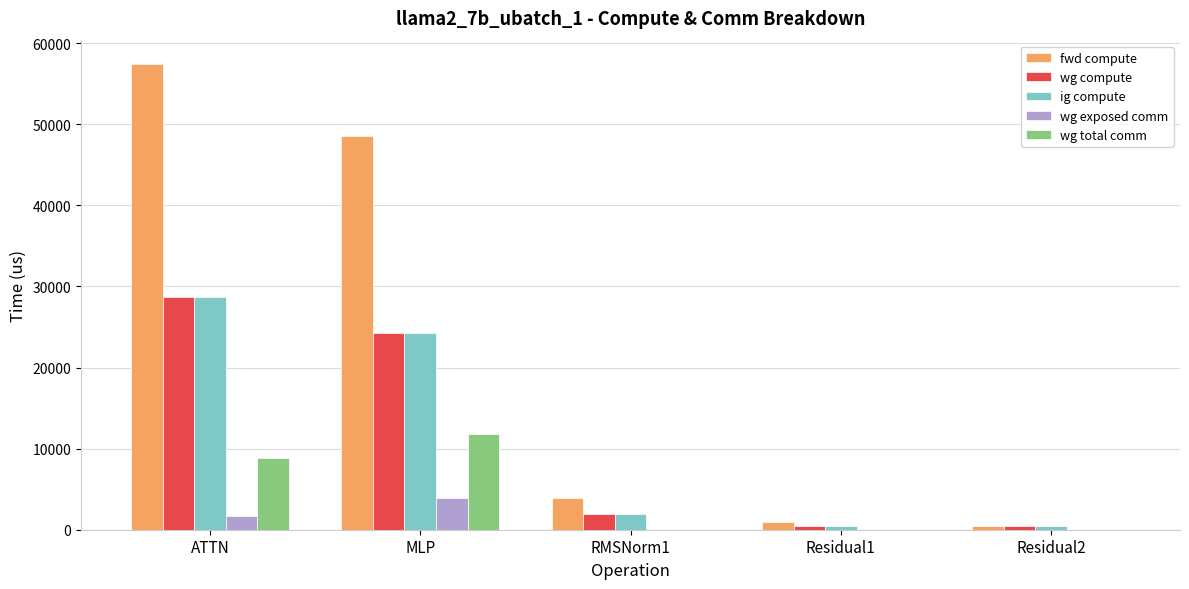

What is the sum of all wg total comm values?

20576.3